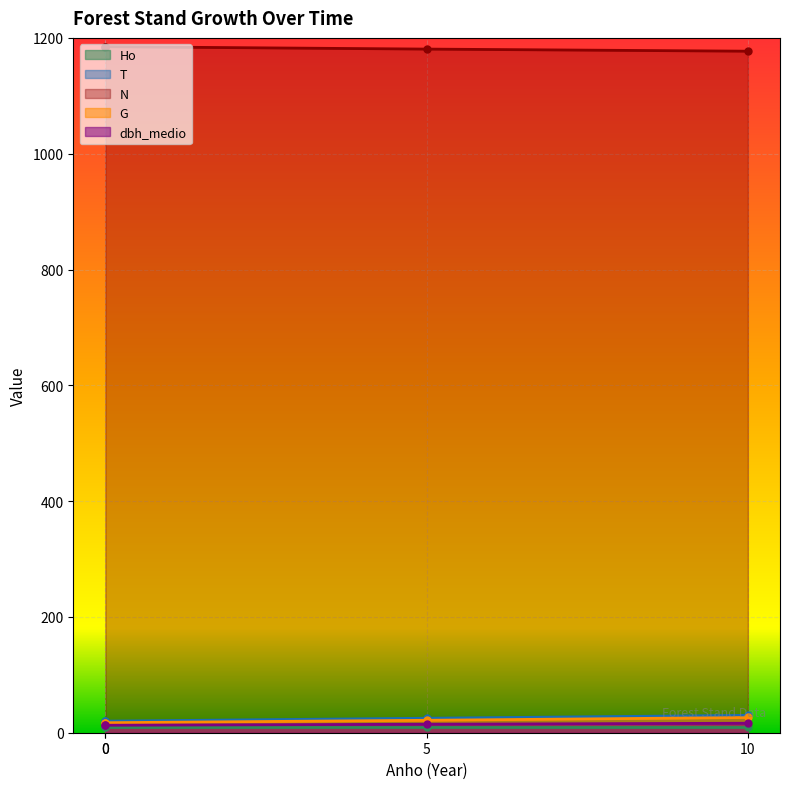

Which series has the widest spread of values?

T